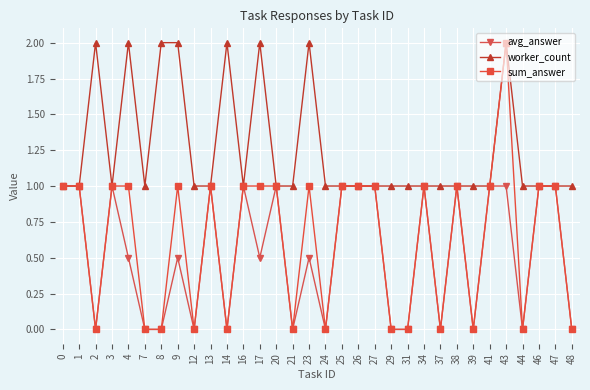

The value of sum_answer at 46 is 0.7. True or false?

False